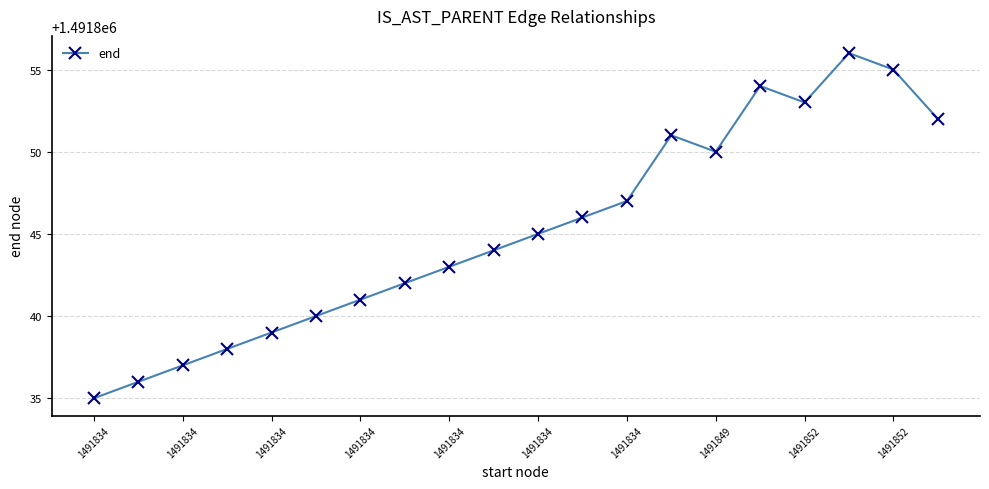

Reading left to right, what are all the values shown in this chart?

1491835	1491836	1491837	1491838	1491839	1491840	1491841	1491842	1491843	1491844	1491845	1491846	1491847	1491851	1491850	1491854	1491853	1491856	1491855	1491852